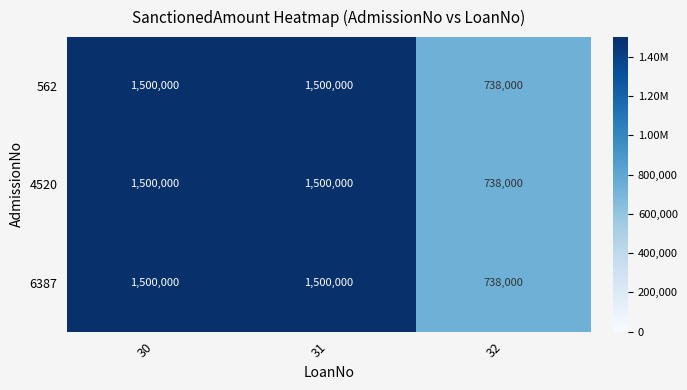

What value does the 562 series have at 32, to the nearest 50?

738000